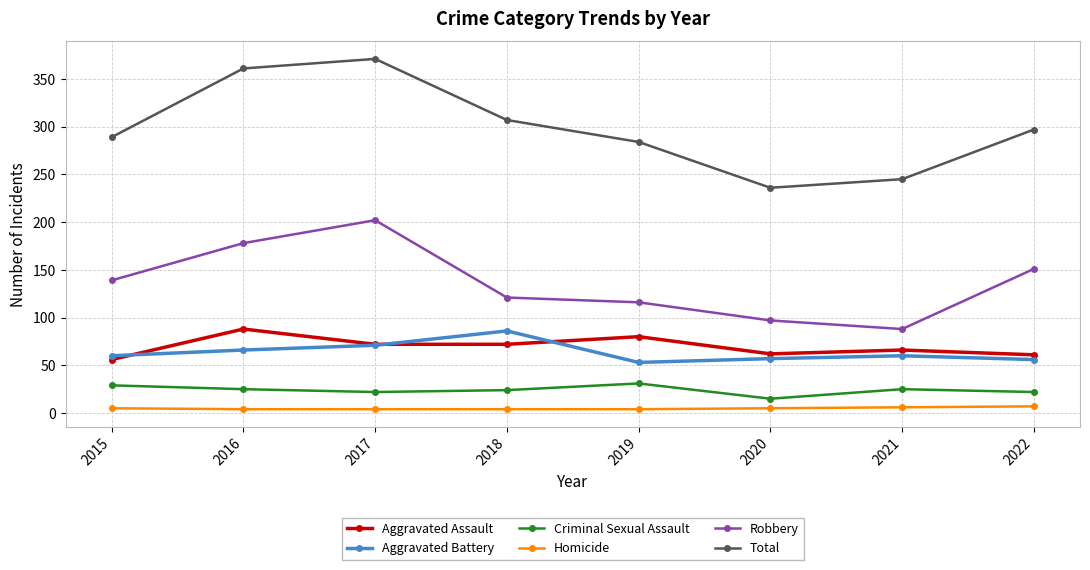

At which label does Criminal Sexual Assault reach its minimum?

2020